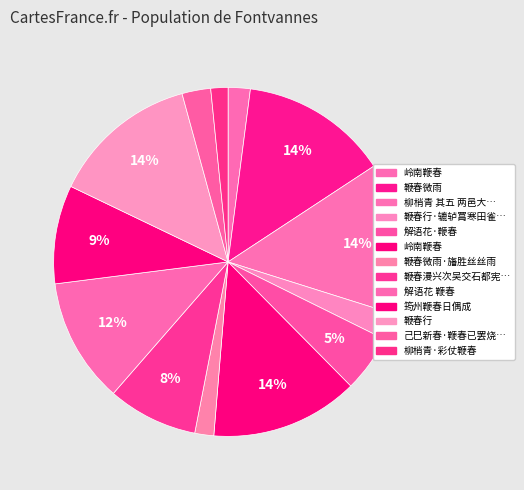

How many segments does this pie chart have?

13